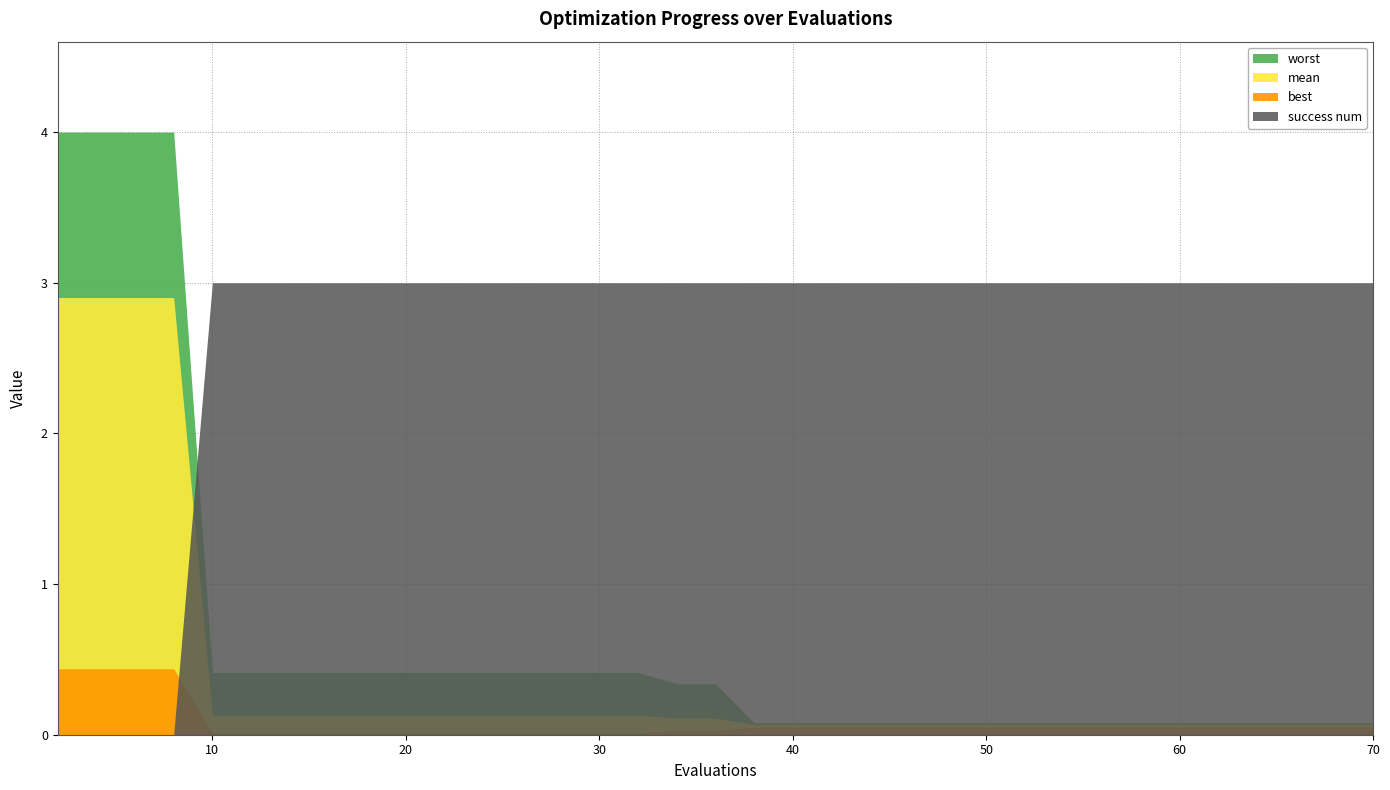

What is the average value of the best series?

0.1